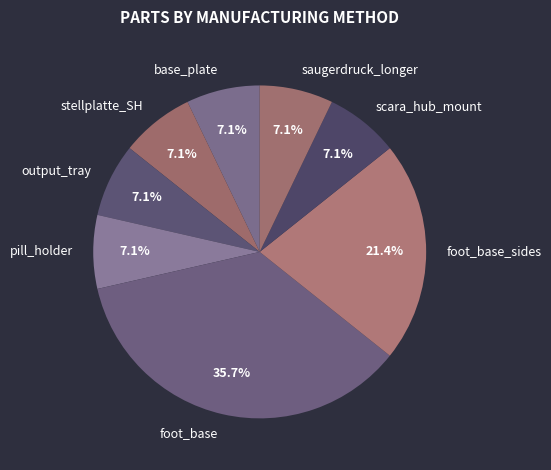

Do pill_holder and foot_base together represent more than half of the pie?

No